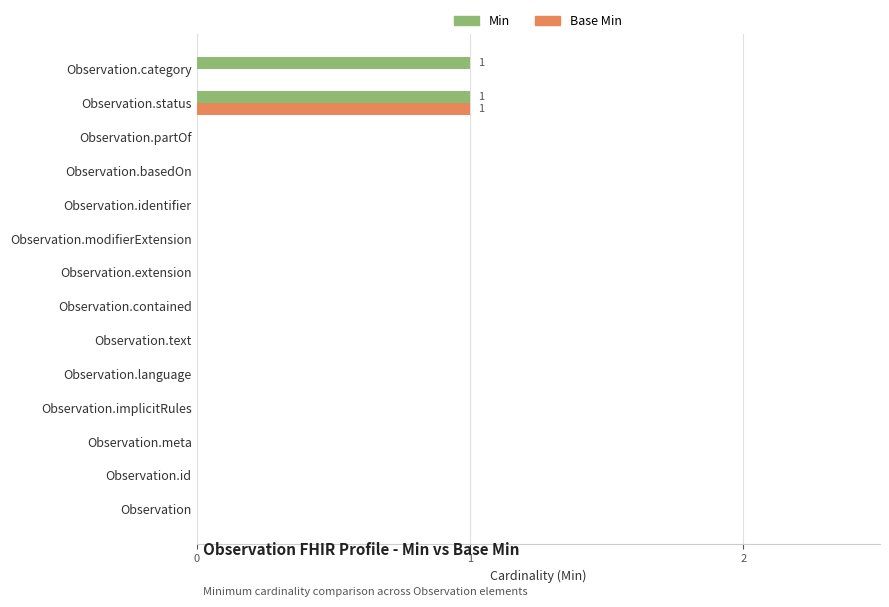

At which category is the sum across all series the highest?

Observation.status